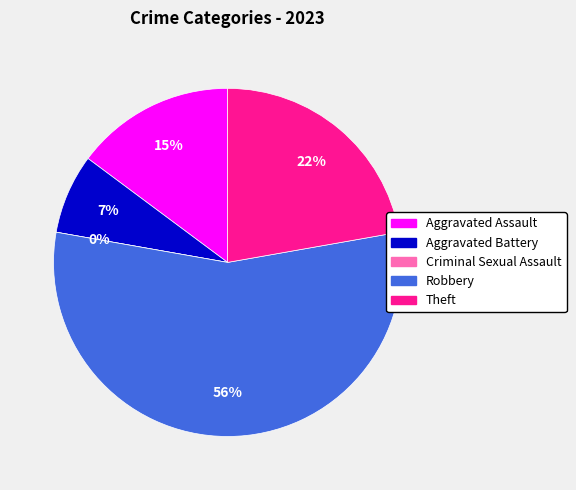

Is the sum of Aggravated Battery and Aggravated Assault greater than half?

No